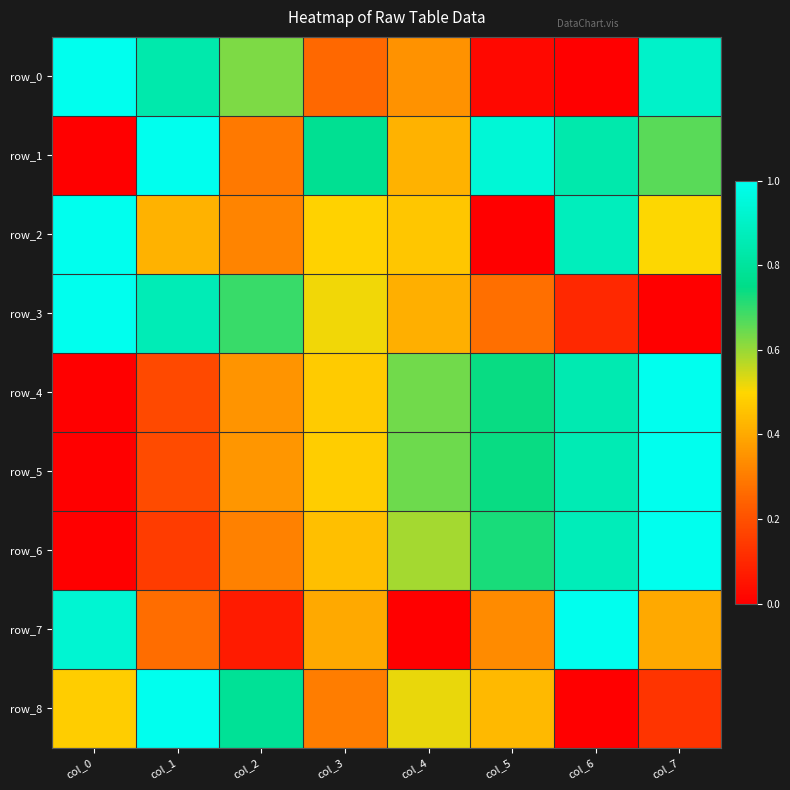

Which has a higher value, col_2 or col_0?

col_0